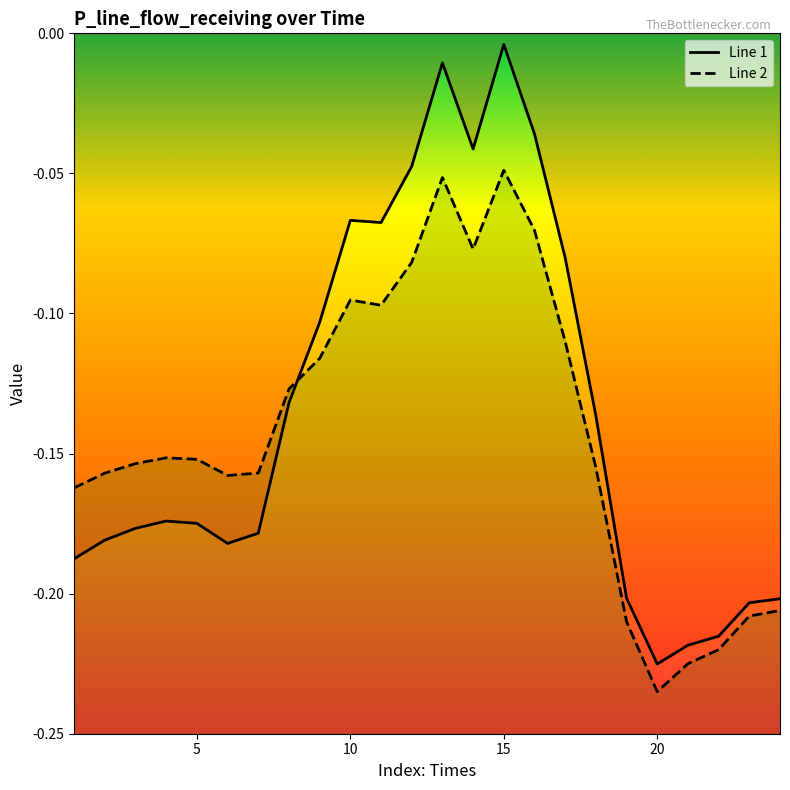

How many interior local peaks does the Line 2 series have?

4